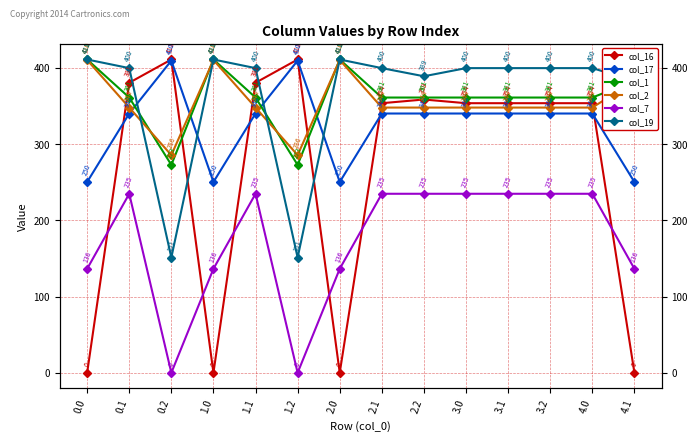

What is the value of the col_16 point at the 10th from the left?

353.7